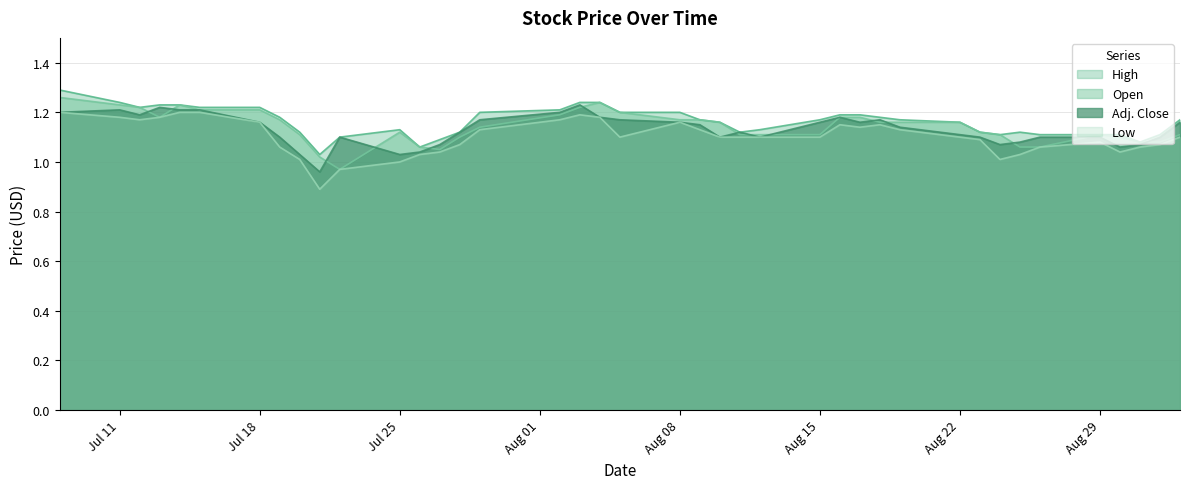

Which series has the widest spread of values?

Low